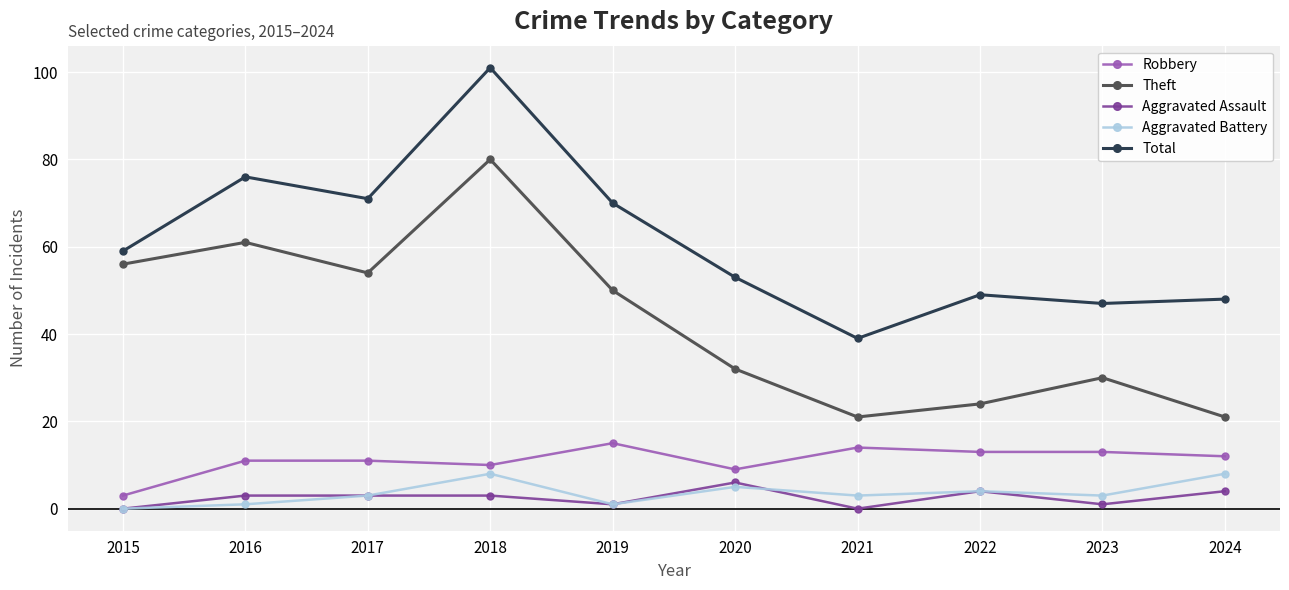

At which category does Total reach its first local valley?

2017